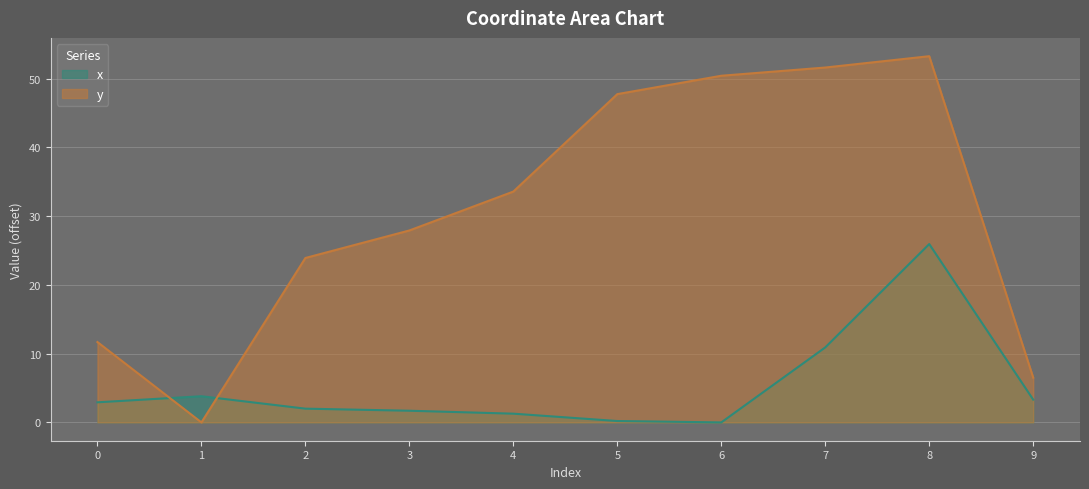

Rank the series by their average value, from highest to lowest.

y, x